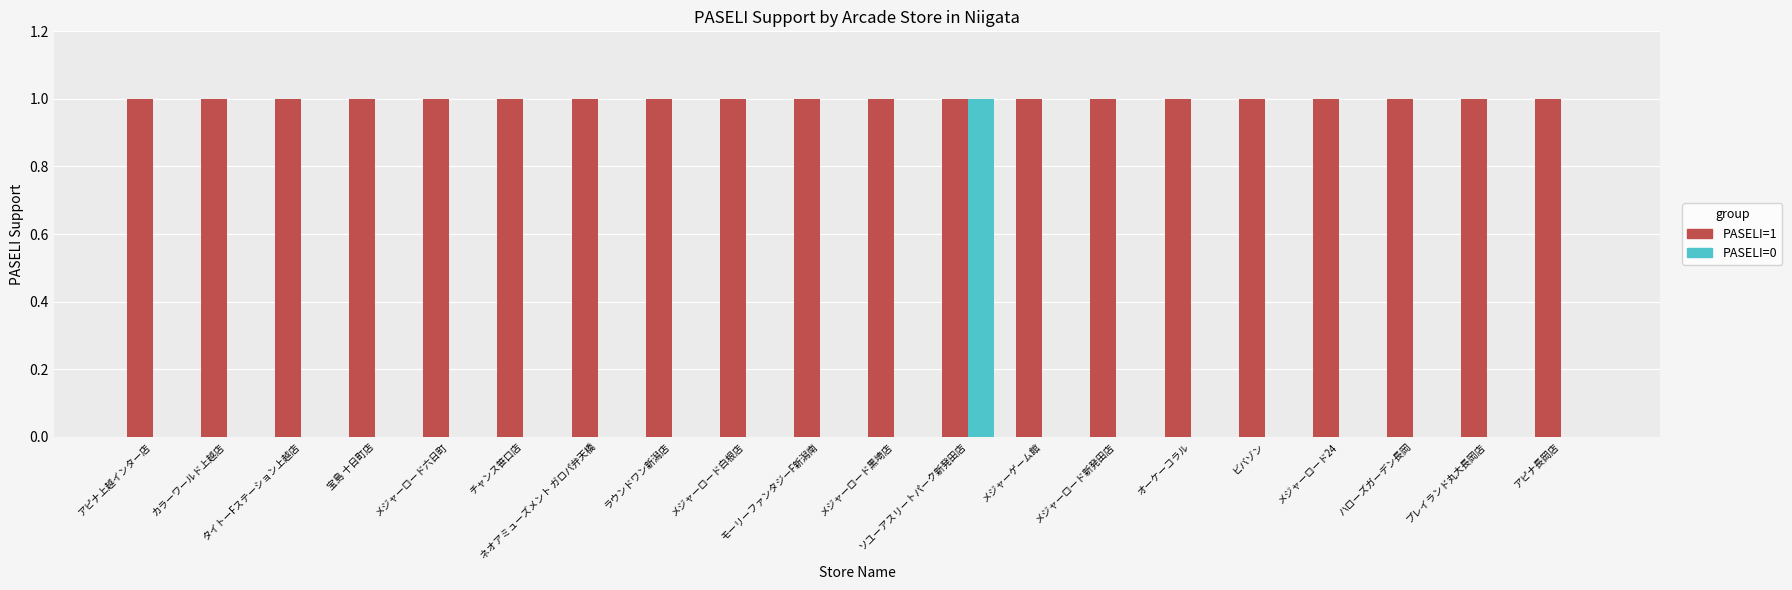

Which series has the largest range (max minus min)?

PASELI=0